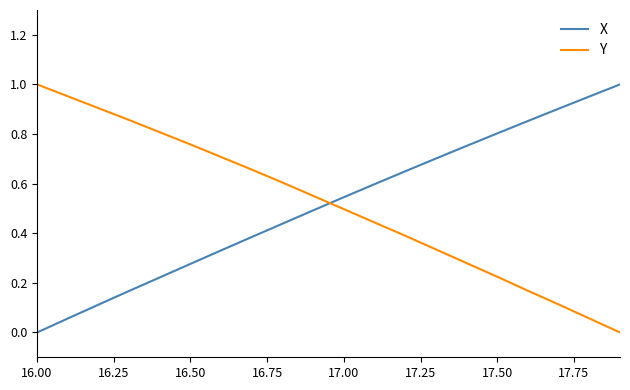

Which series ends up on top after the final intersection of X and Y?

X